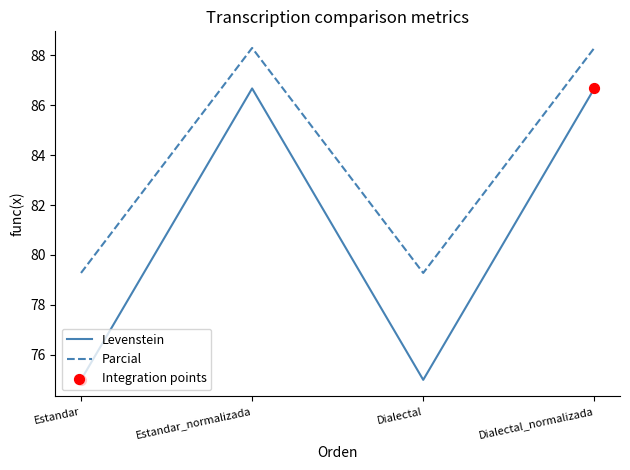

How many interior local peaks does the Levenstein series have?

1